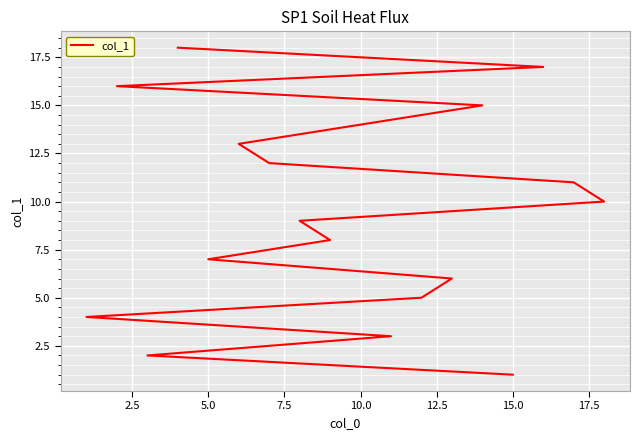

Does the chart display data point markers on the line(s)?

No